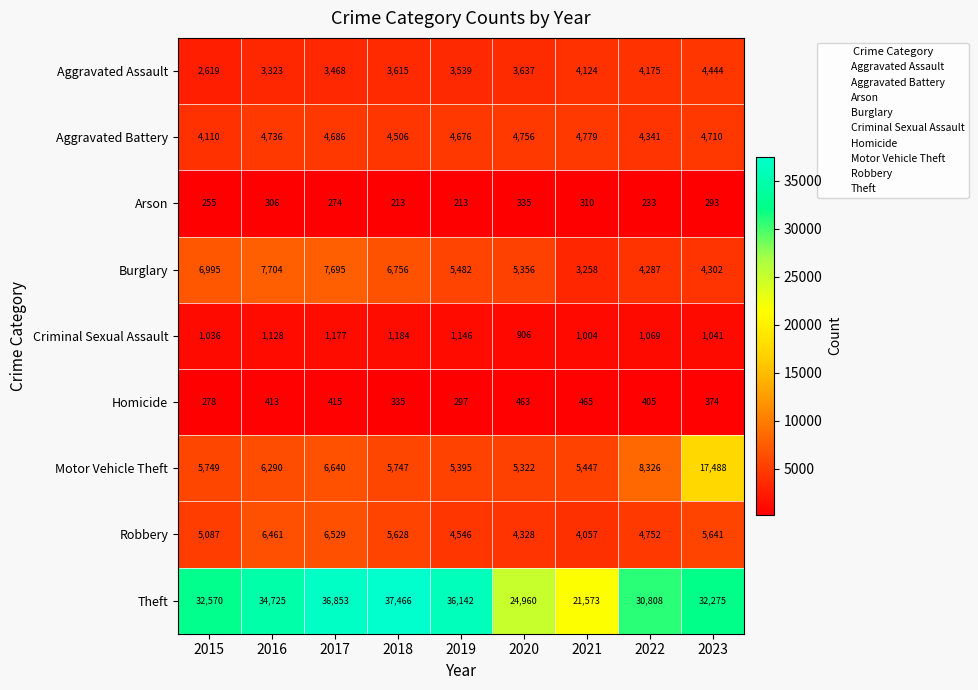

True or false: Aggravated Battery has a value of 2176 at 2017.

False